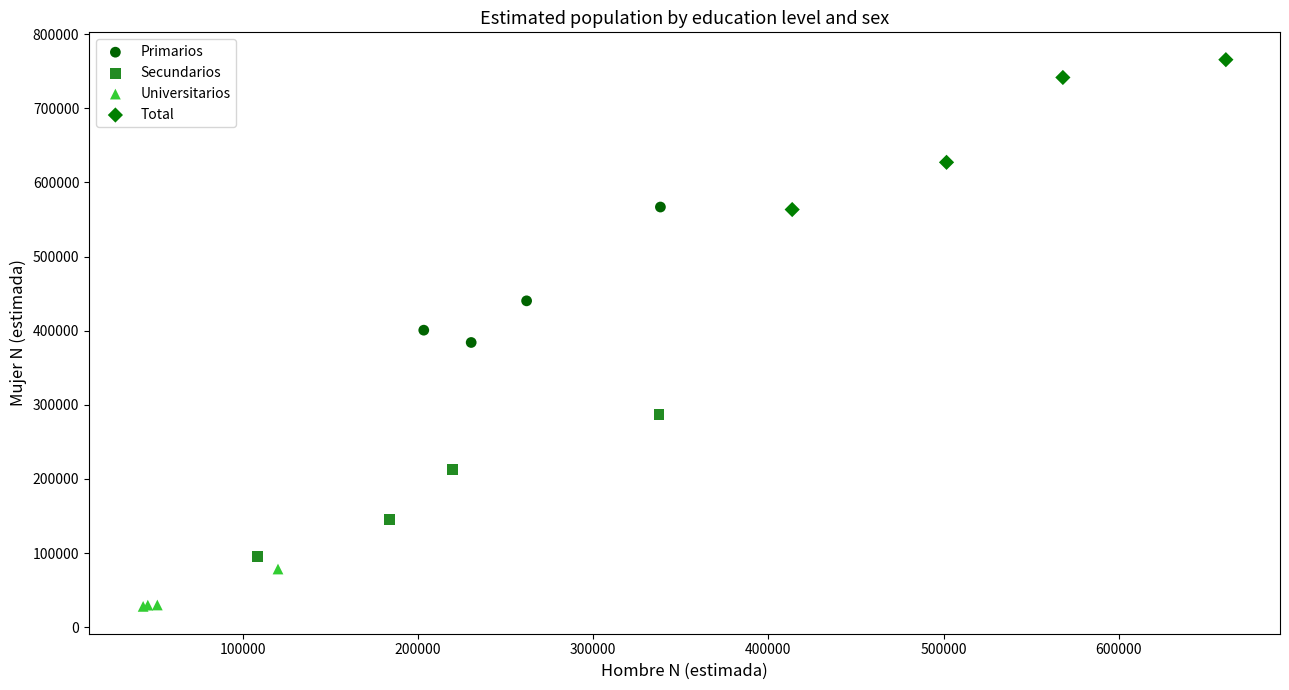

Which series reaches the maximum Y coordinate?

Total